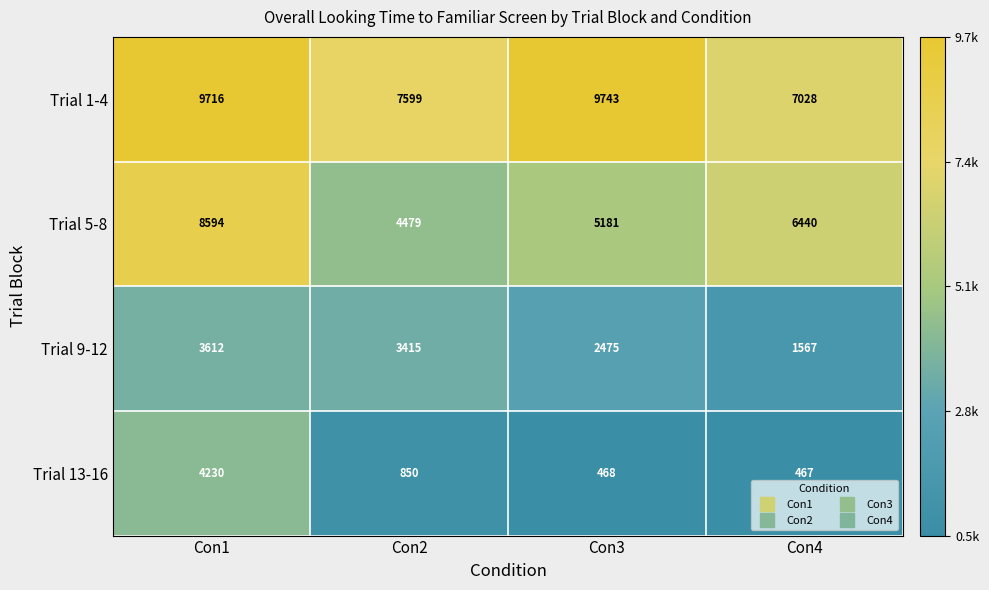

At how many categories does at least one series exceed 9433?

2